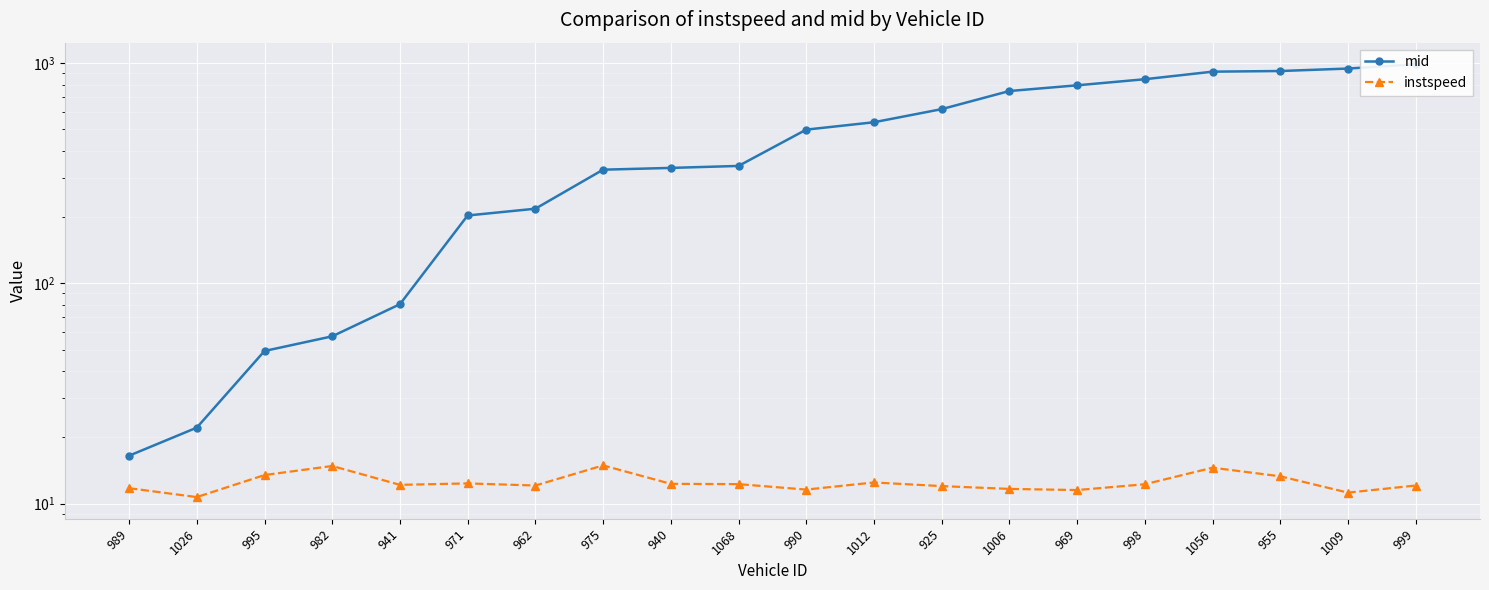

Which category has the highest value in the instspeed series?

975